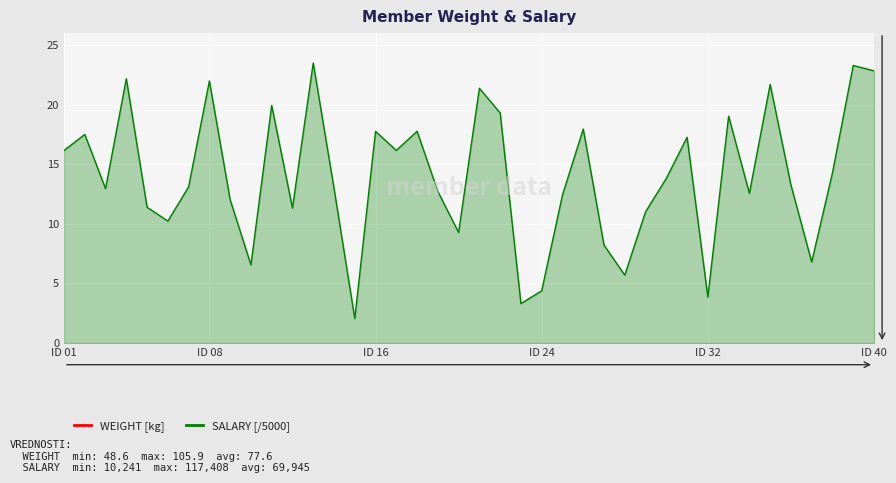

What is the lowest value of the SALARY [/5000] series?

2.0